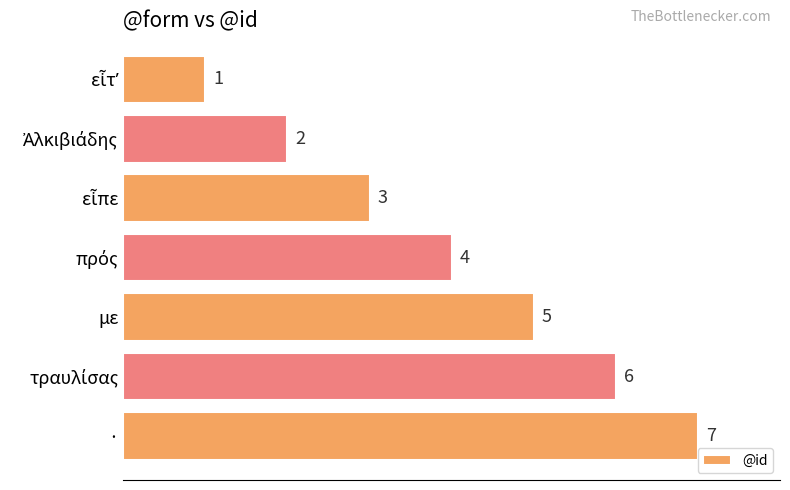

What is the difference between the maximum and second lowest values?

5